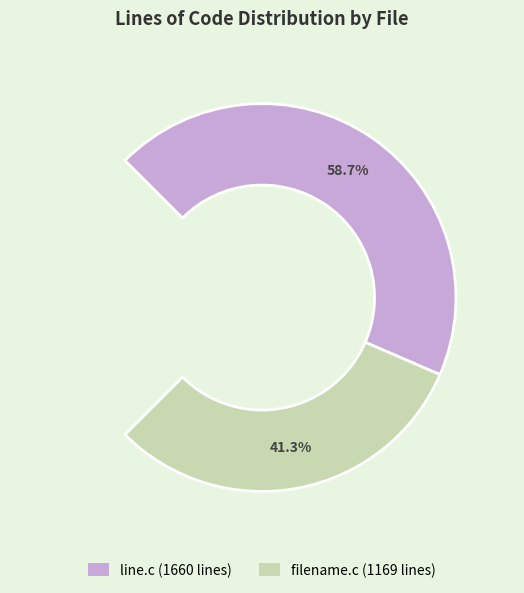

What is the change in value from line.c to filename.c?

-491